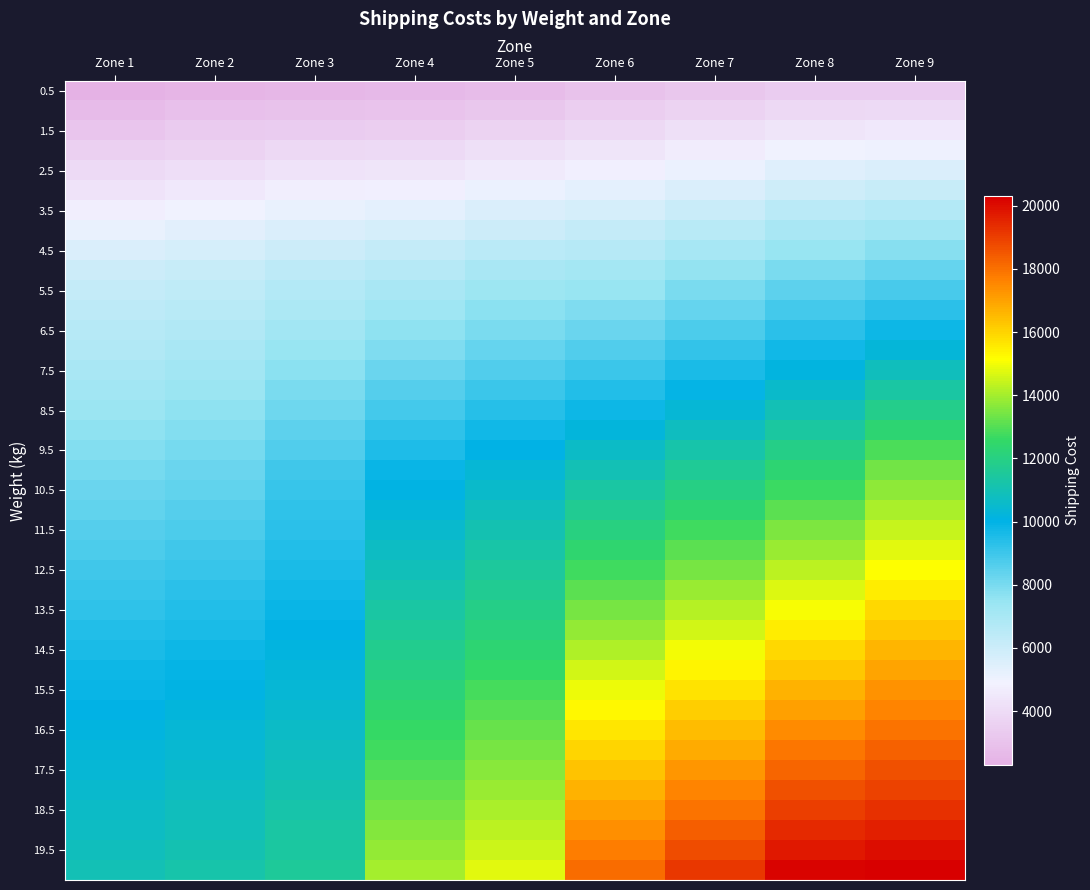

Between Zone 4 and Zone 8, which is larger?

Zone 8